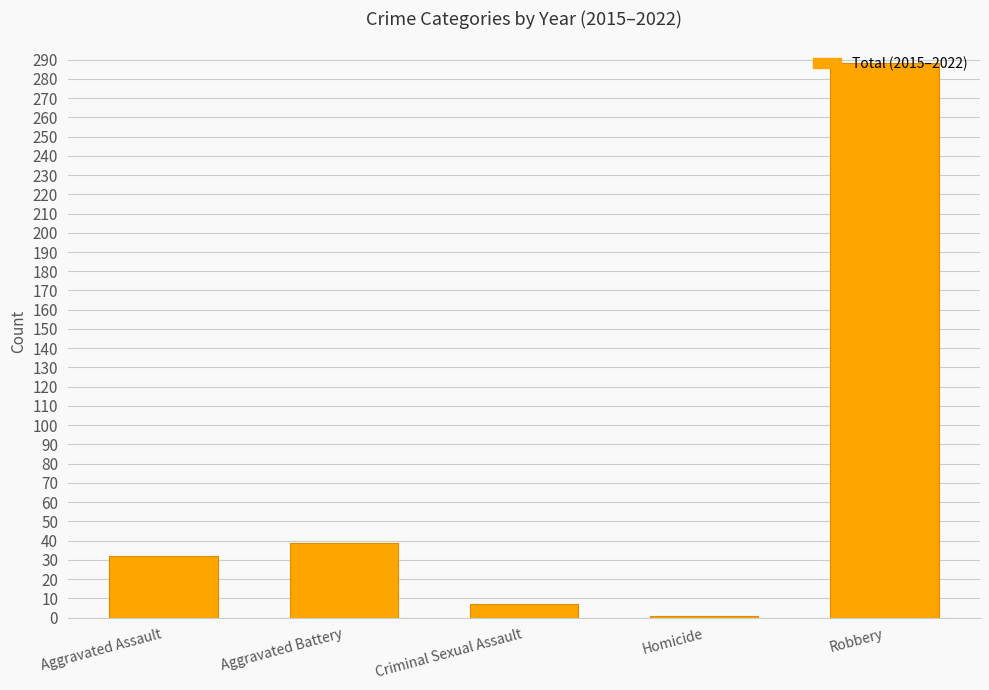

The chart shows a value of 22 at Aggravated Assault. True or false?

False